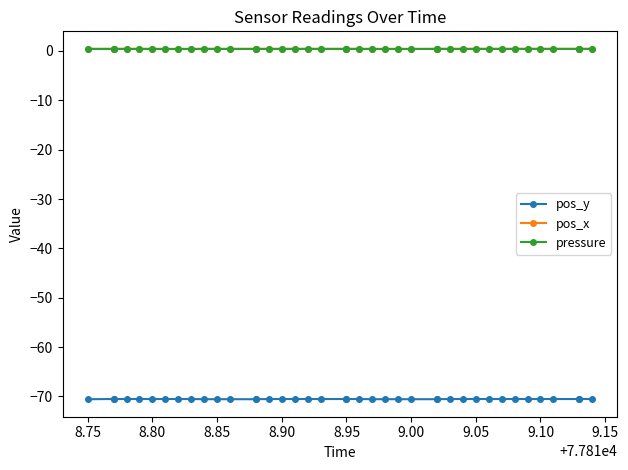

Is this an area chart (filled region under the line)?

No